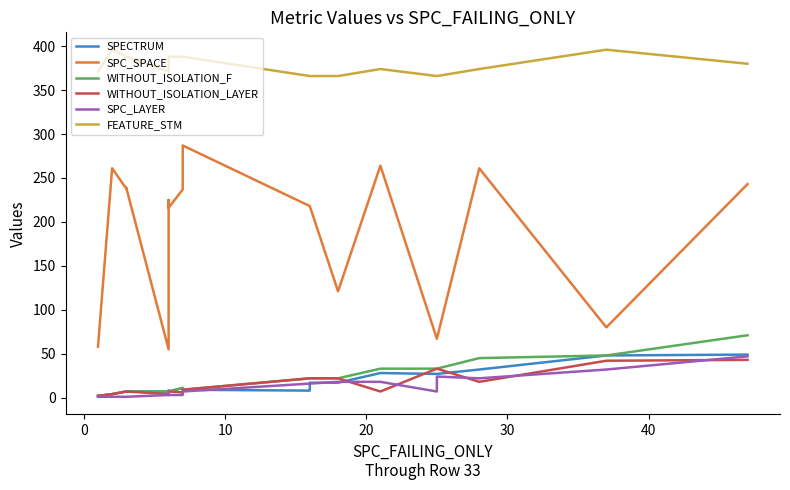

Is it true that FEATURE_STM equals 152 at 10?

False